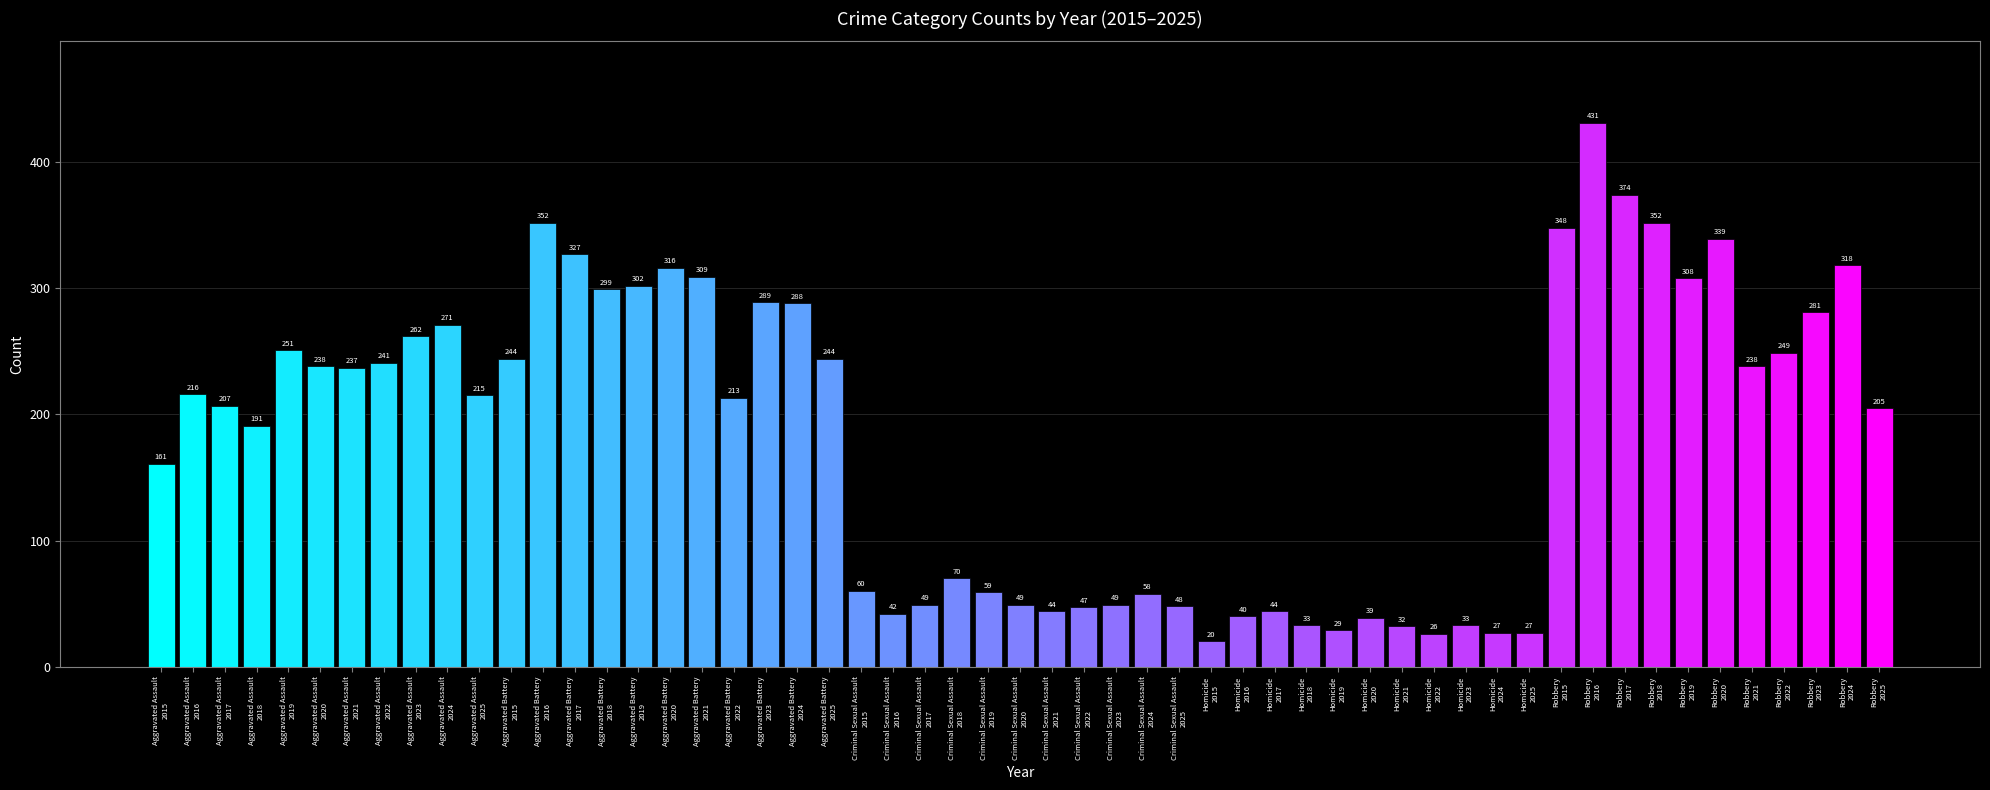

What is the maximum value shown in the chart?

431